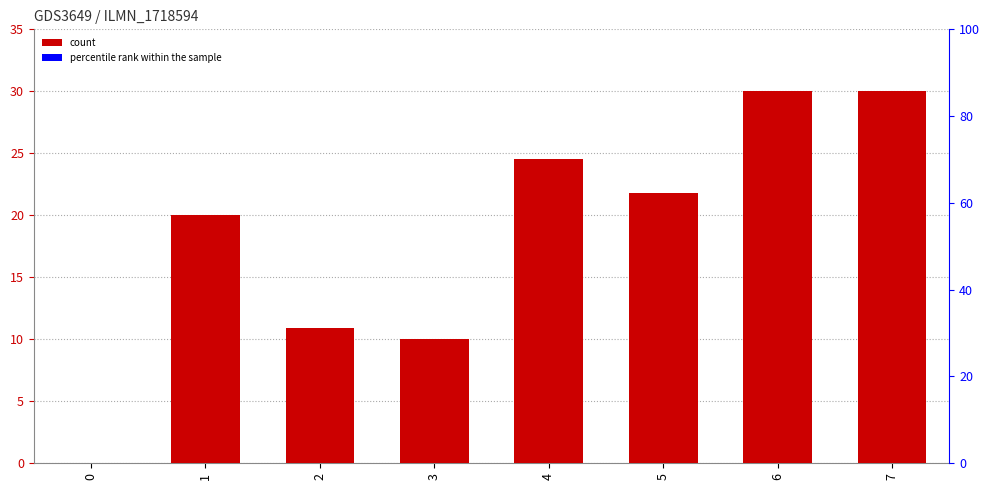

What is the difference between the maximum and minimum values?

30.0